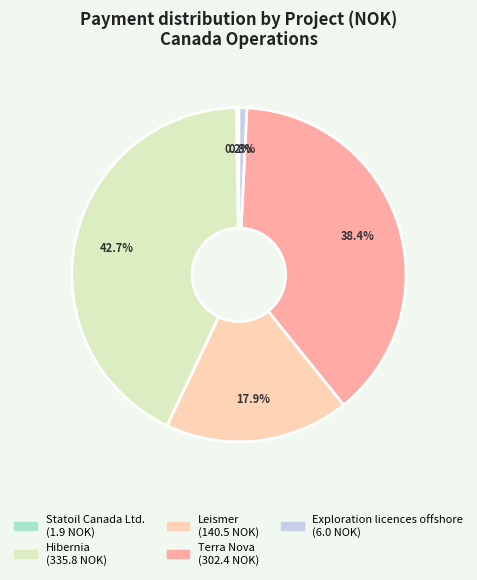

Which slice is the largest?

Hibernia